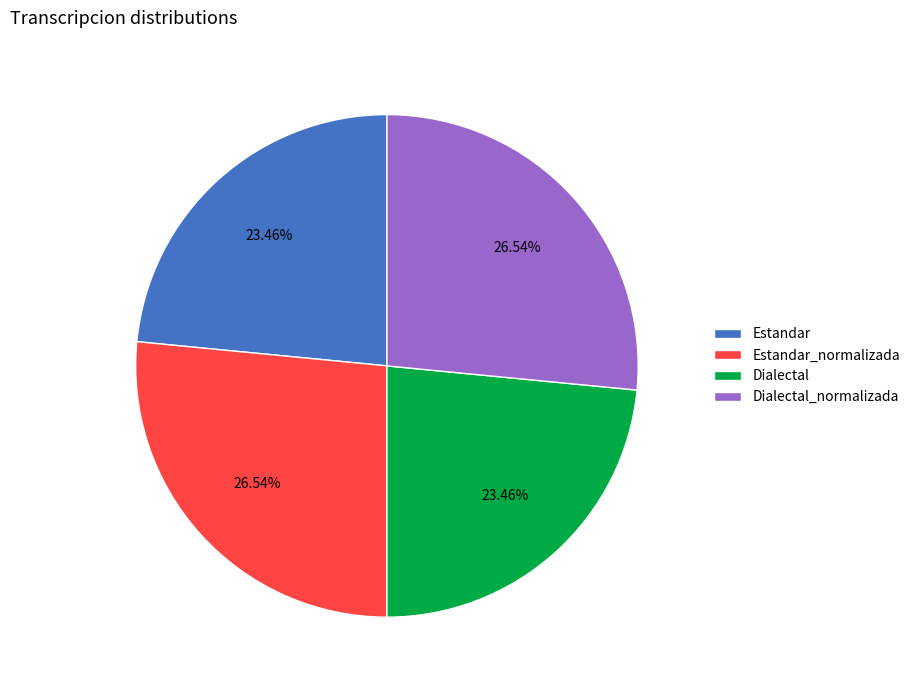

How many segments does this pie chart have?

4